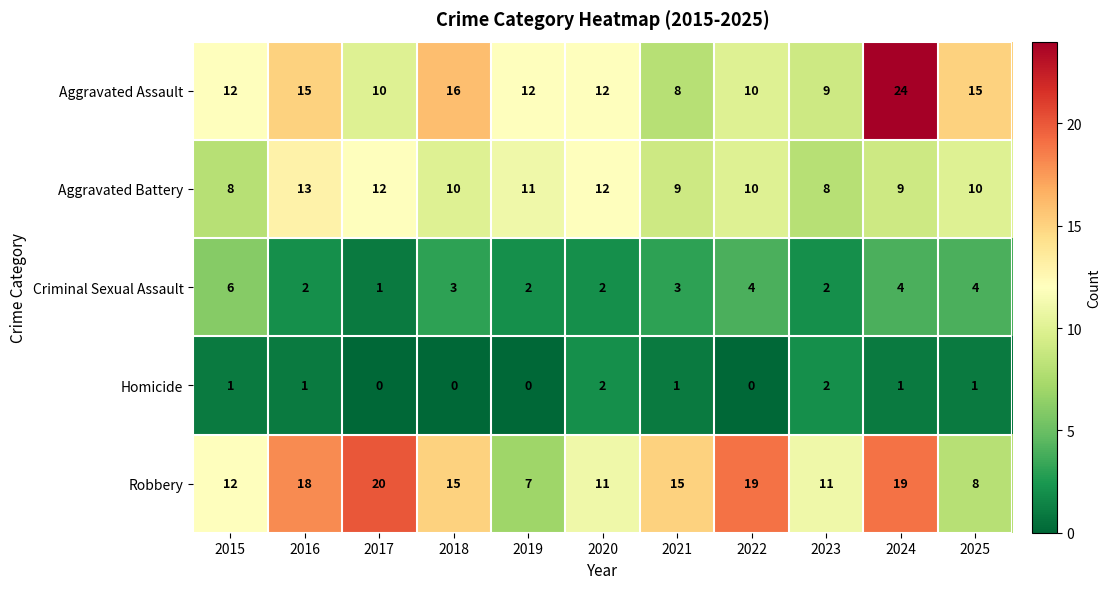

Between 2020 and 2022, which series saw the biggest shift?

Robbery